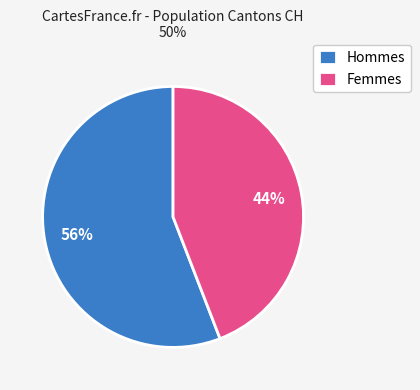

Which slice represents more than half of the pie?

Hommes